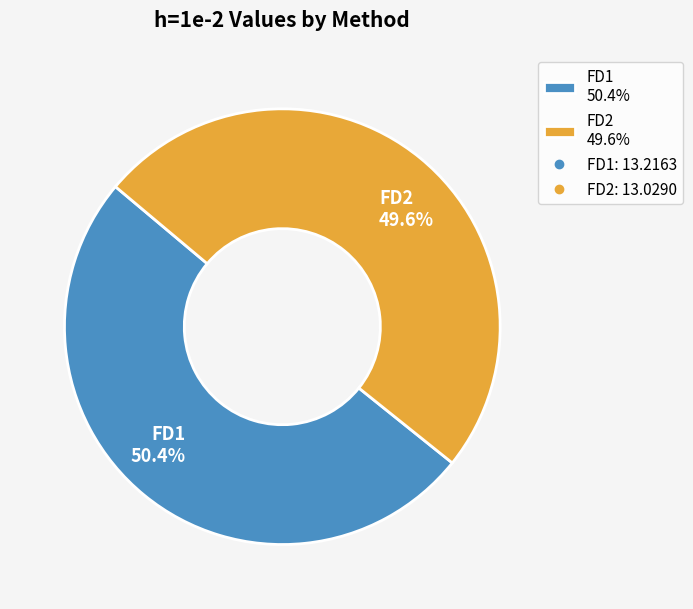

The FD1 slice represents 40% of the pie. True or false?

False